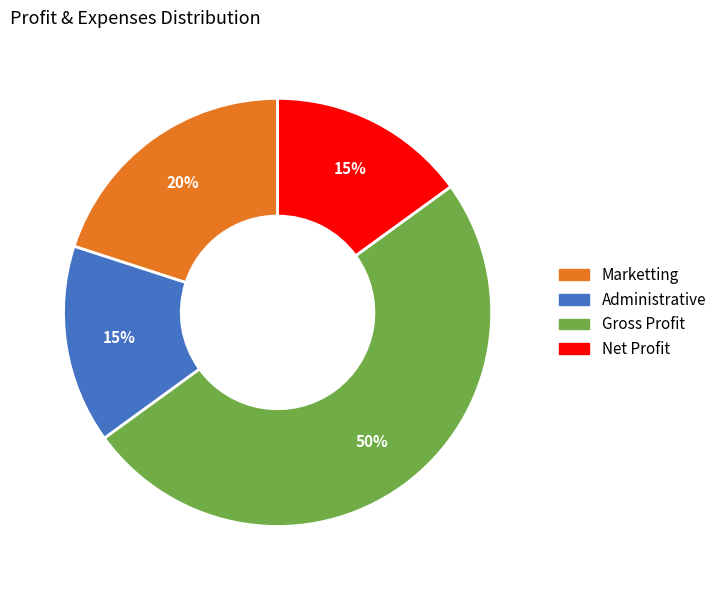

Is it true that Administrative is 21% of the pie?

False